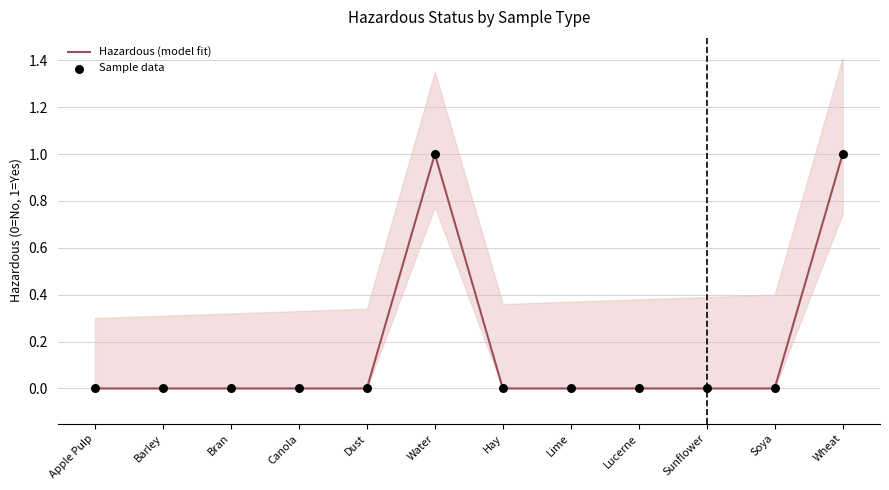

At which category is the sum across all series the highest?

Water